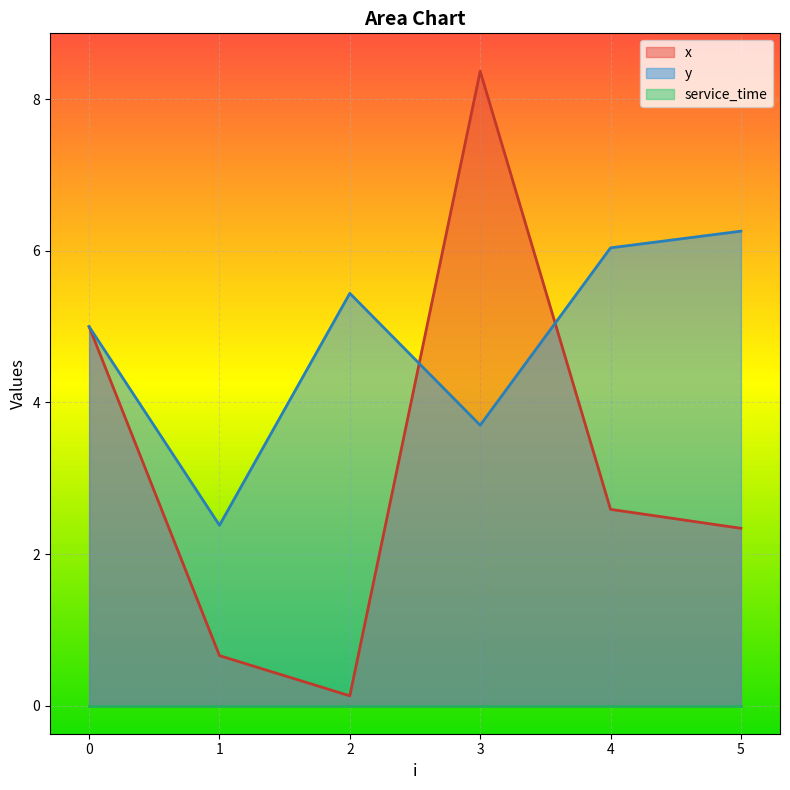

What is the value of the y point at the 6th from the left?

6.3